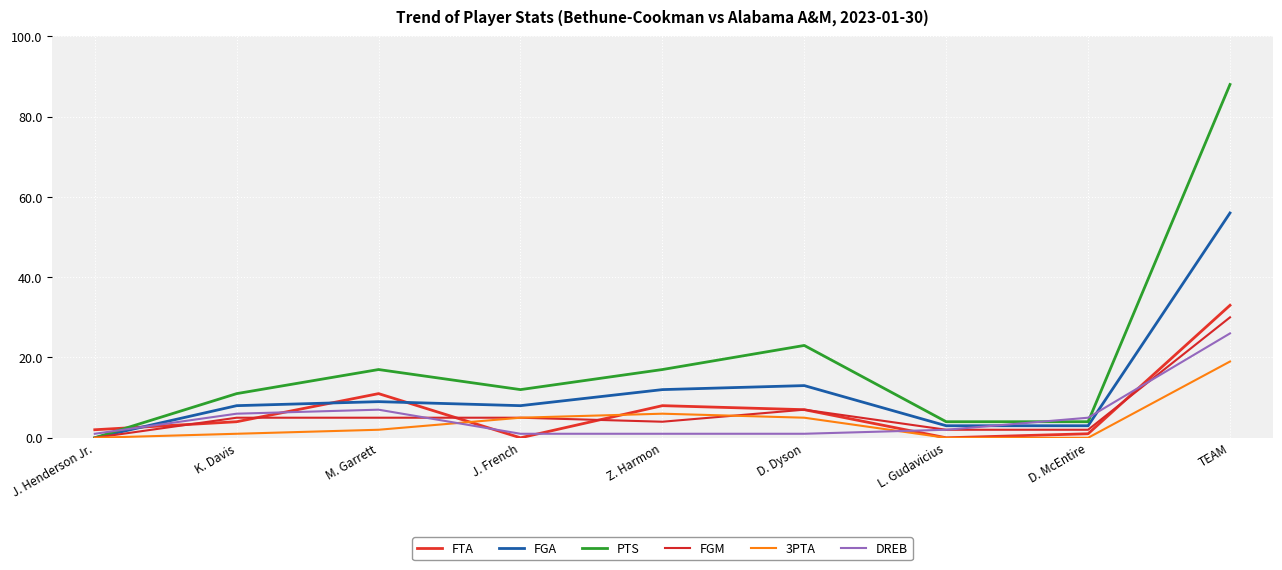

At how many categories does at least one series exceed 41?

1